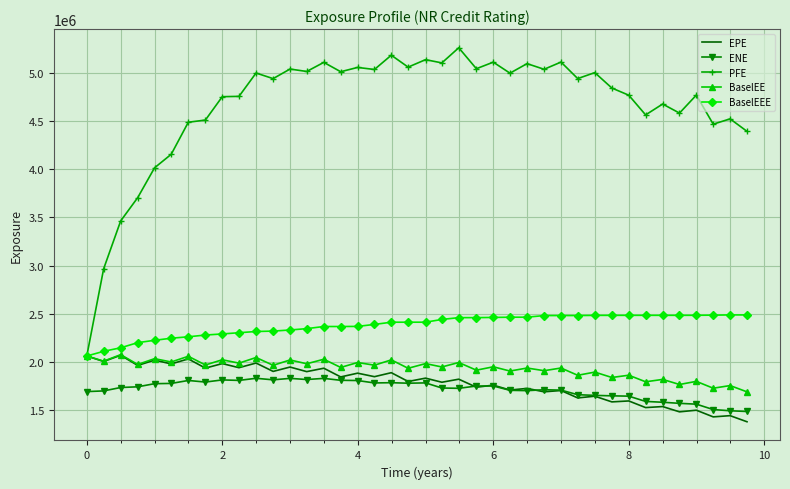

What is the smallest value displayed?

1381618.6